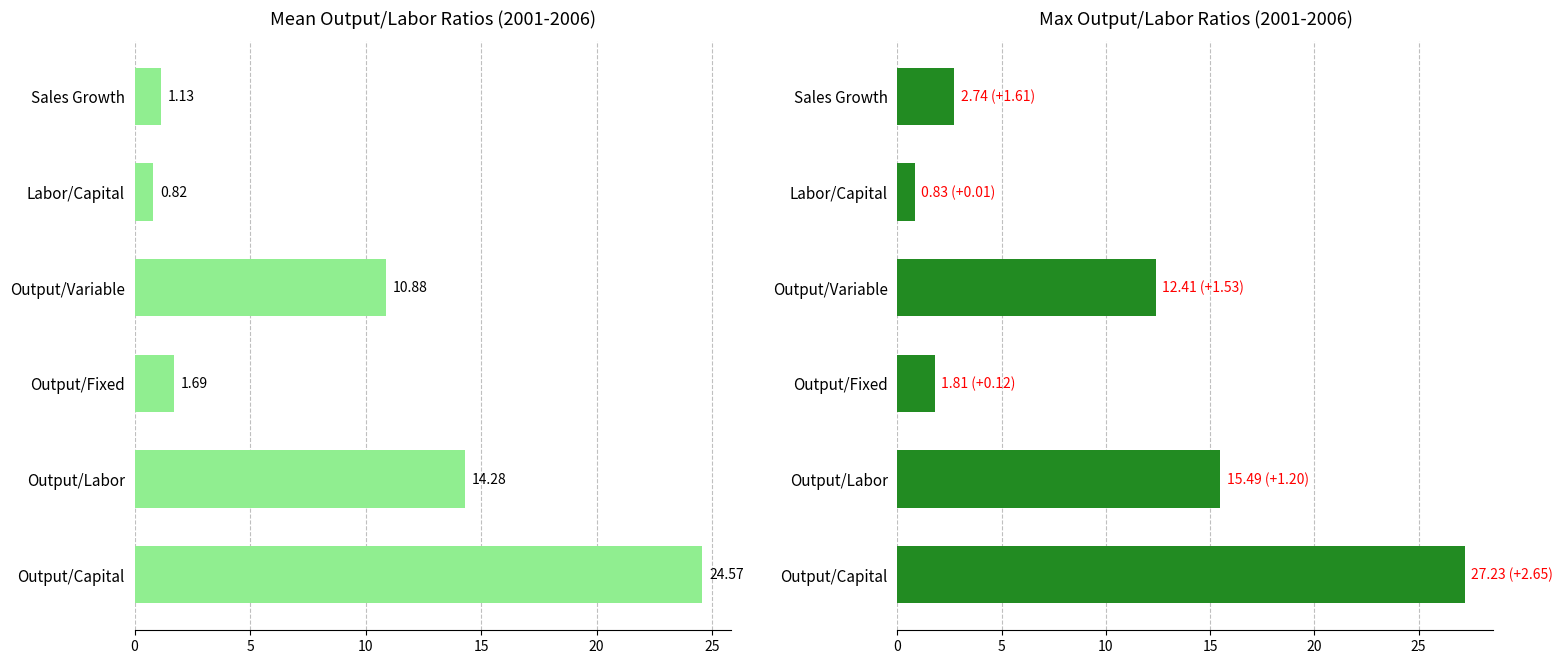

Reading left to right, extract all data points from this chart.

Mean Value: 24.6	14.3	1.7	10.9	0.8	1.1
Max Value: 27.2	15.5	1.8	12.4	0.8	2.7